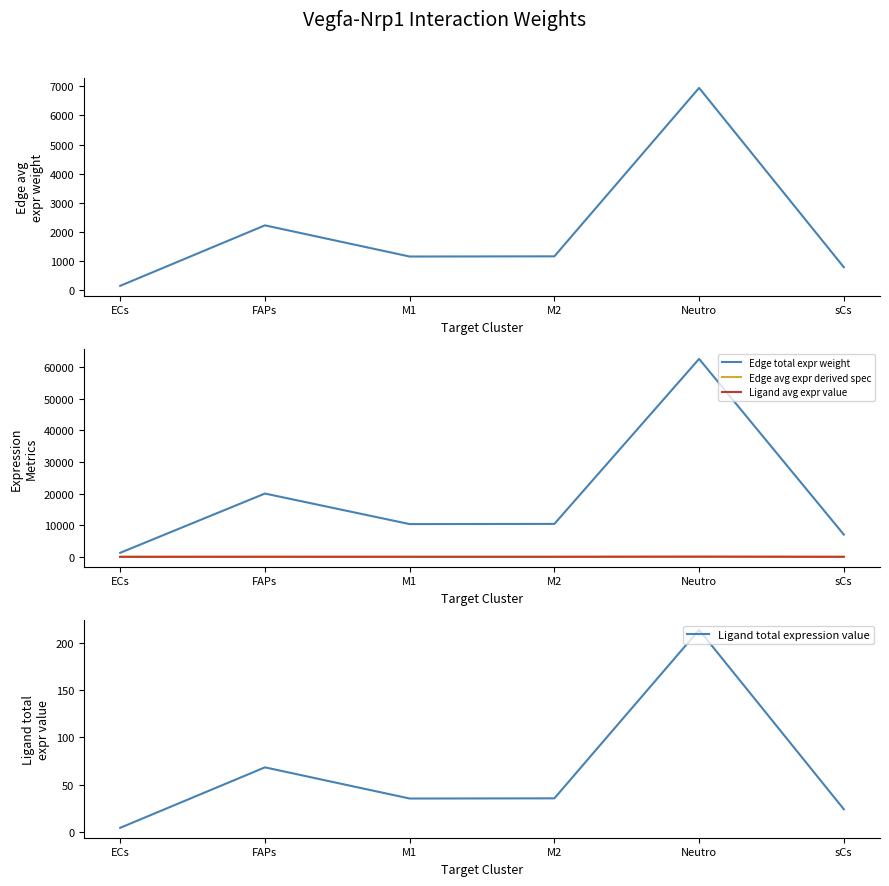

True or false: Edge total expression weight has more than 1 interior local peaks.

True